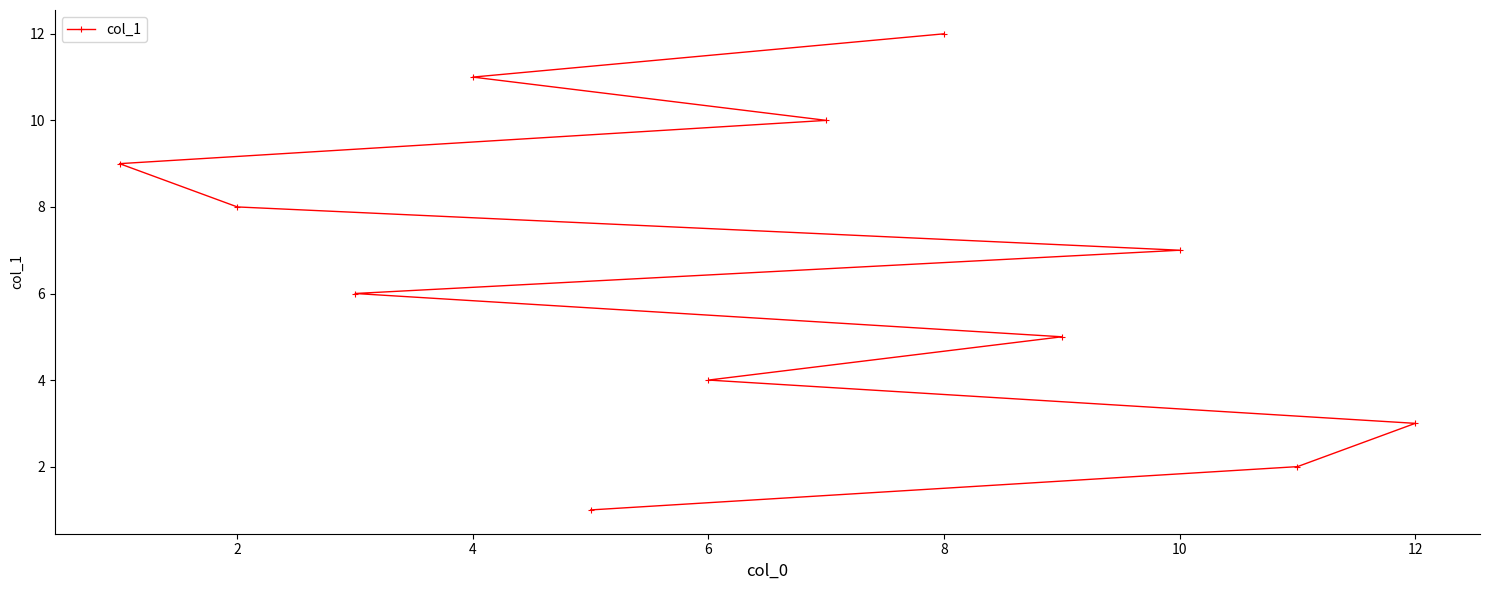

The chart shows a value of 4 at 6. True or false?

True